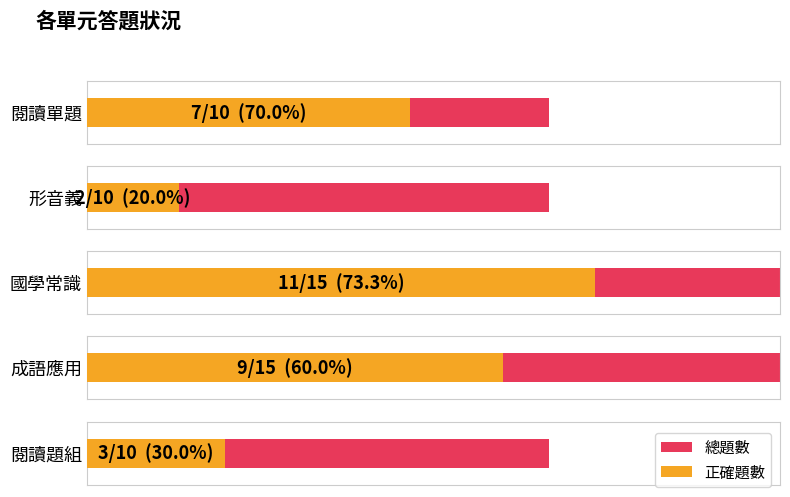

What is the sum of the 總題數 values at 閱讀題組 and 形音義?

20